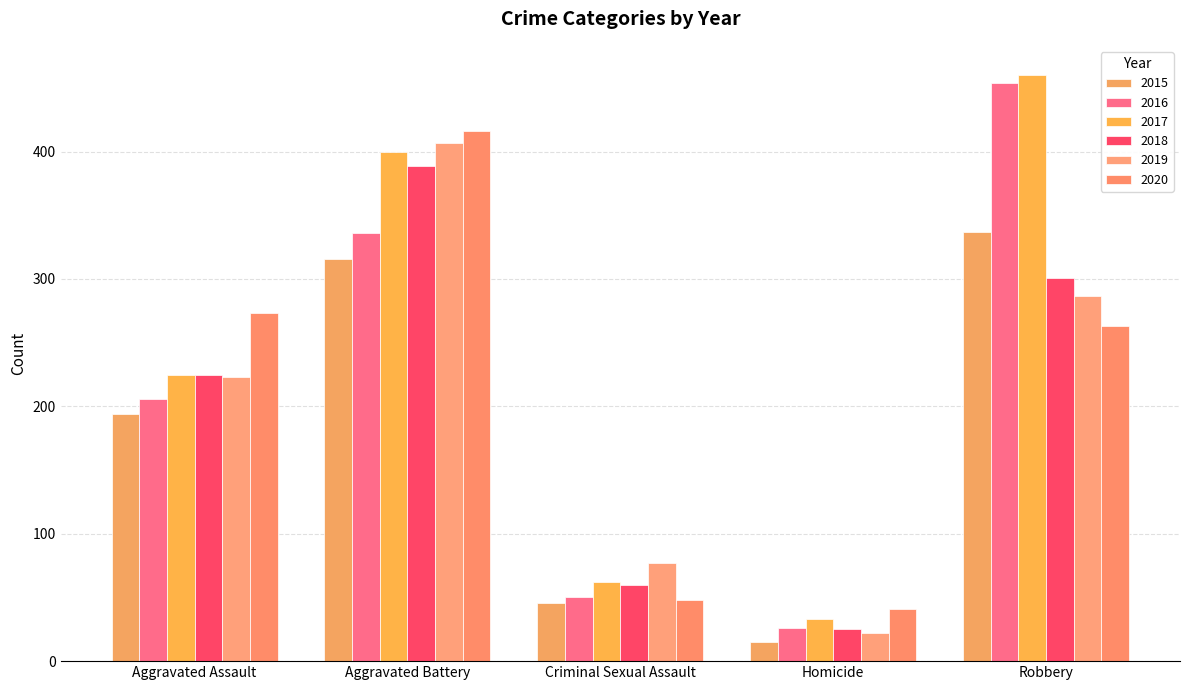

Is it true that 2015 equals 15 at Homicide?

True